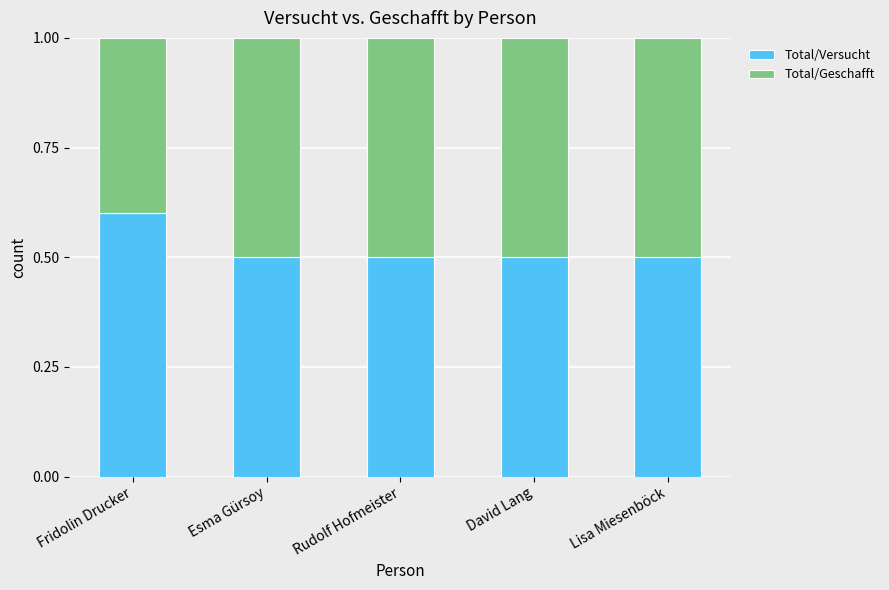

The value of Total/Versucht at Esma Gürsoy is 0.5. True or false?

True